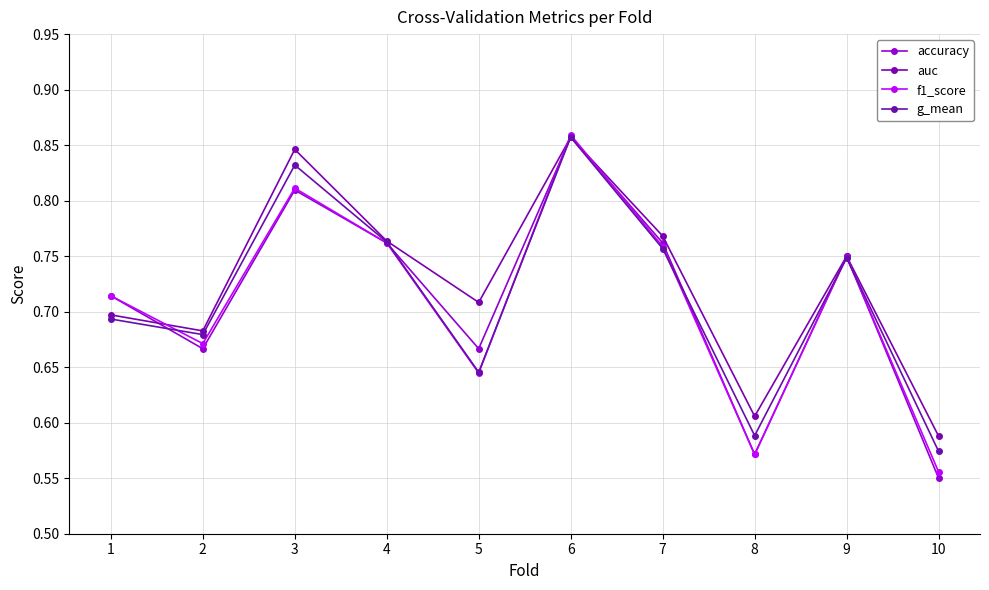

What are all the series names shown in the legend?

accuracy, auc, f1_score, g_mean